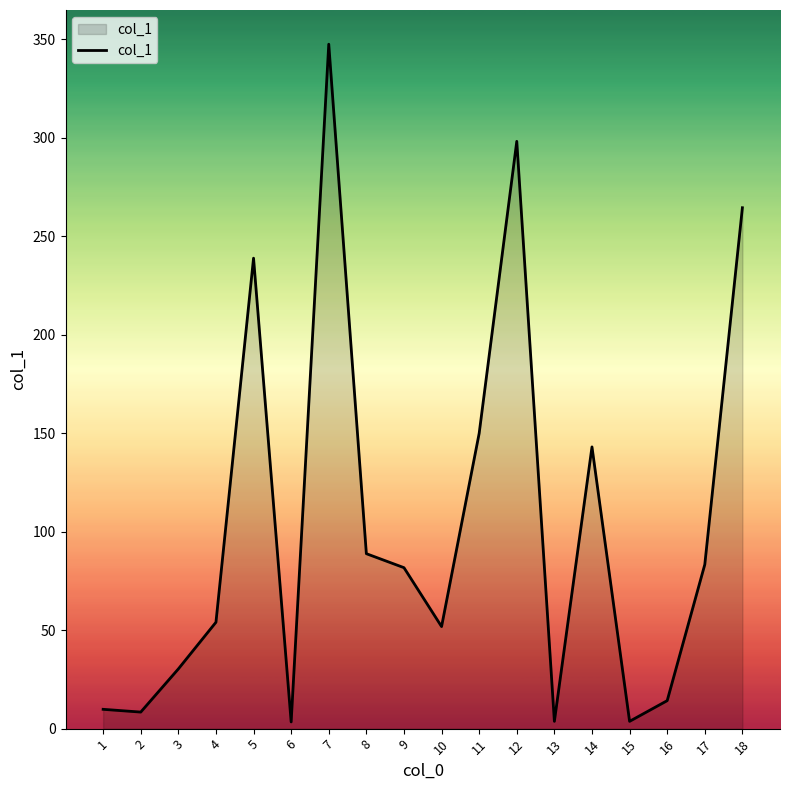

True or false: the data shows 109.5 at 12.

False